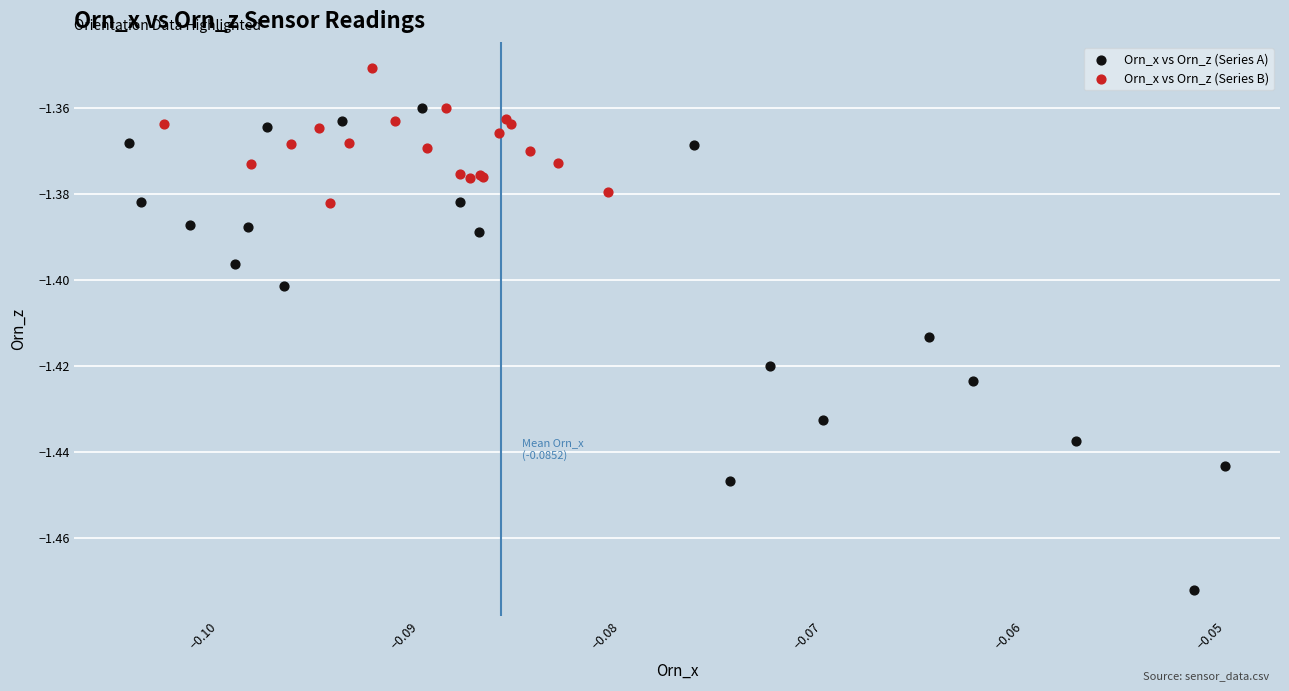

Which series has the widest spread of Y values?

Orn_x vs Orn_z (Series A)